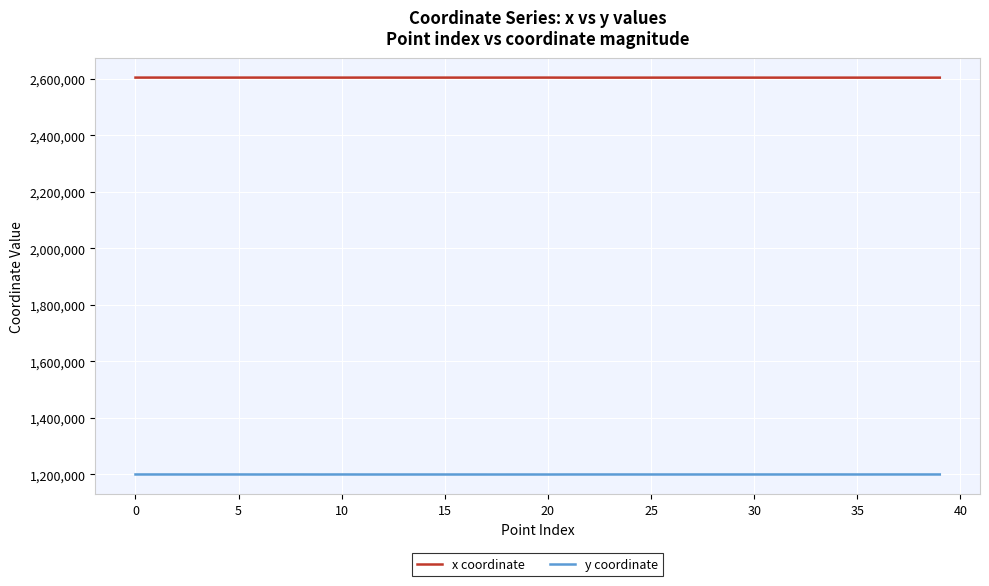

What are all the series names shown in the legend?

x coordinate, y coordinate